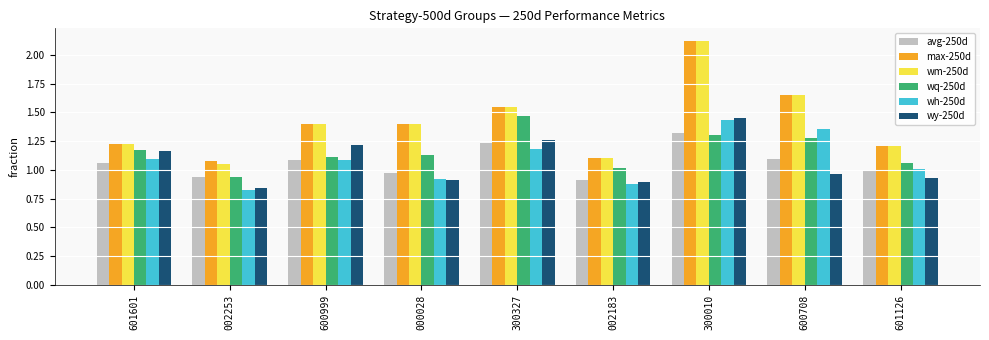

What is the label of the 2nd bar from the left?

002253